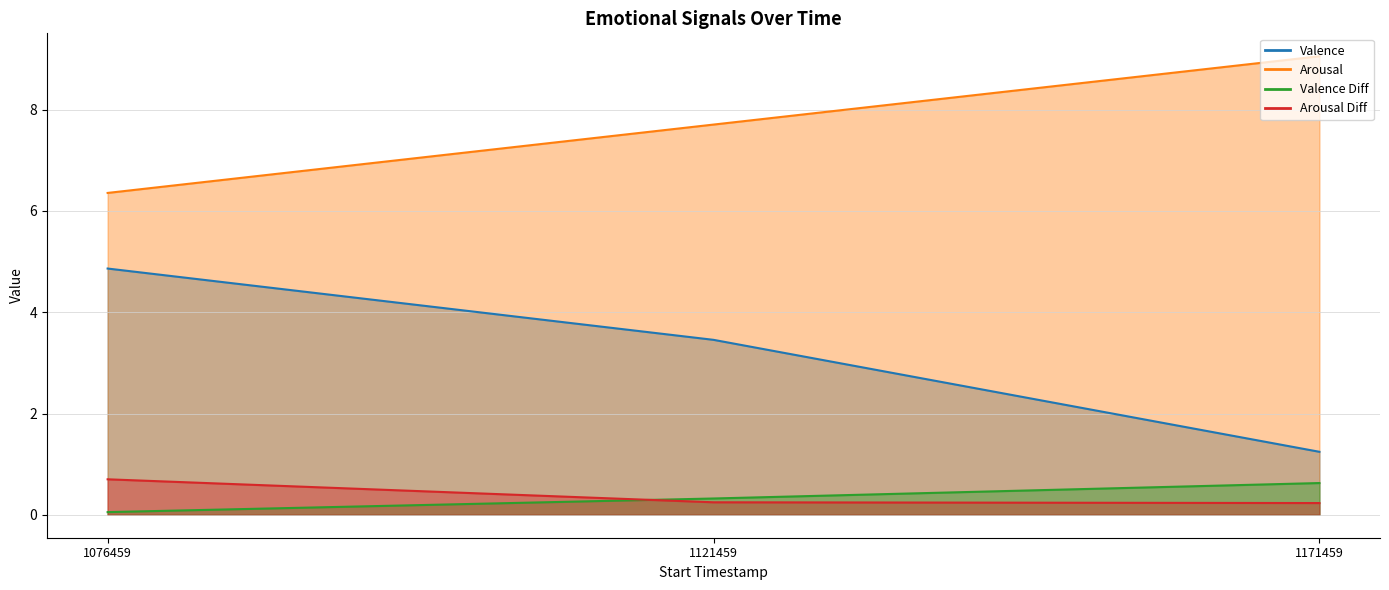

What is the sum of the Valence values at 1171459 and 1076459?

6.1